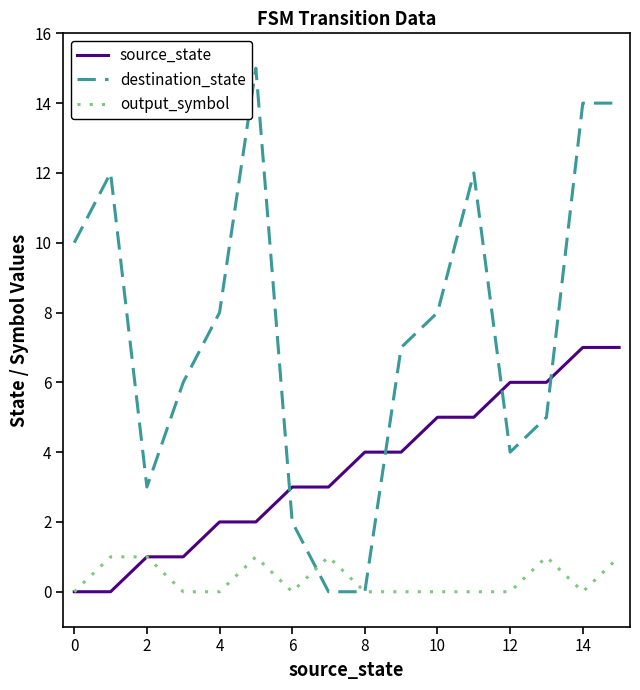

True or false: destination_state and source_state cross at least once.

True